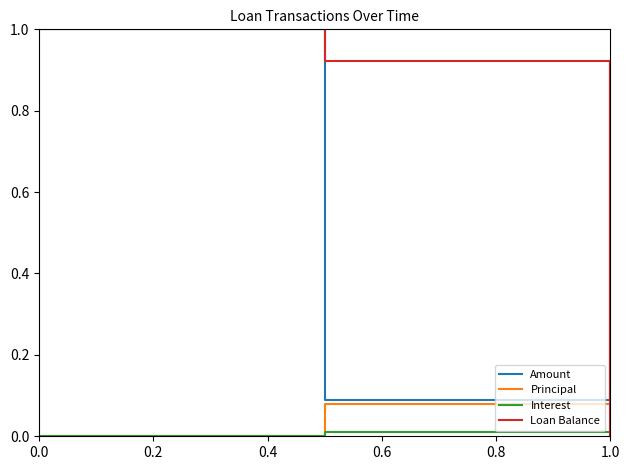

What is the average value of the Loan Balance series?

0.6